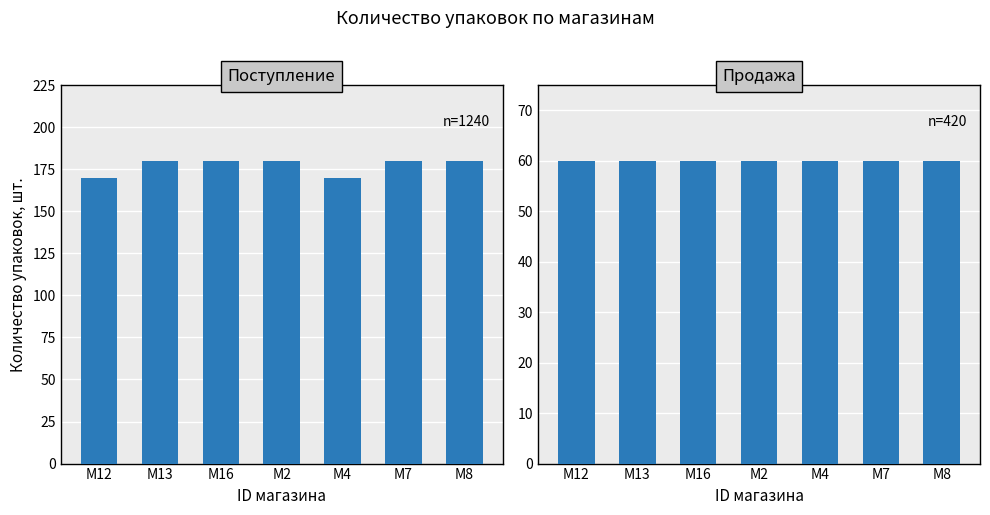

What is the label of the 7th bar from the right?

M12